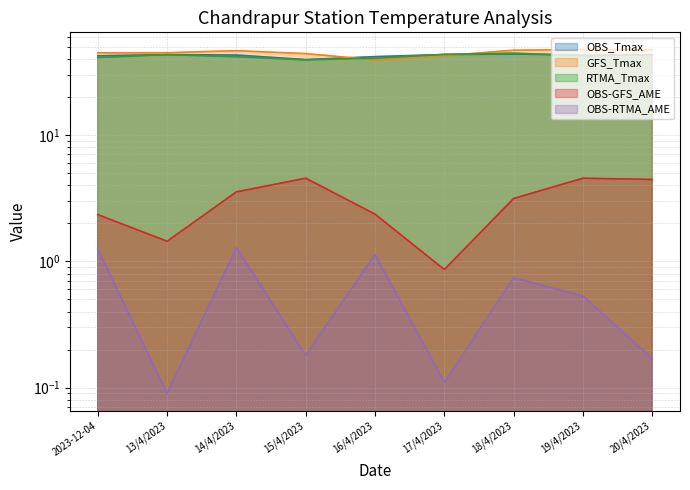

Reading right to left, transcribe all the data shown in this chart.

OBS_Tmax: 20/4/2023=42.8	19/4/2023=42.8	18/4/2023=43.6	17/4/2023=43.2	16/4/2023=41.6	15/4/2023=39.4	14/4/2023=42.8	13/4/2023=43.2	2023-12-04=42.2
GFS_Tmax: 20/4/2023=47.2	19/4/2023=47.3	18/4/2023=46.7	17/4/2023=42.3	16/4/2023=39.2	15/4/2023=43.9	14/4/2023=46.3	13/4/2023=44.6	2023-12-04=44.5
RTMA_Tmax: 20/4/2023=43.0	19/4/2023=42.3	18/4/2023=44.3	17/4/2023=43.3	16/4/2023=40.5	15/4/2023=39.2	14/4/2023=41.5	13/4/2023=43.1	2023-12-04=41.0
OBS-GFS_AME: 20/4/2023=4.4	19/4/2023=4.5	18/4/2023=3.1	17/4/2023=0.9	16/4/2023=2.4	15/4/2023=4.5	14/4/2023=3.5	13/4/2023=1.4	2023-12-04=2.3
OBS-RTMA_AME: 20/4/2023=0.2	19/4/2023=0.5	18/4/2023=0.7	17/4/2023=0.1	16/4/2023=1.1	15/4/2023=0.2	14/4/2023=1.3	13/4/2023=0.1	2023-12-04=1.2